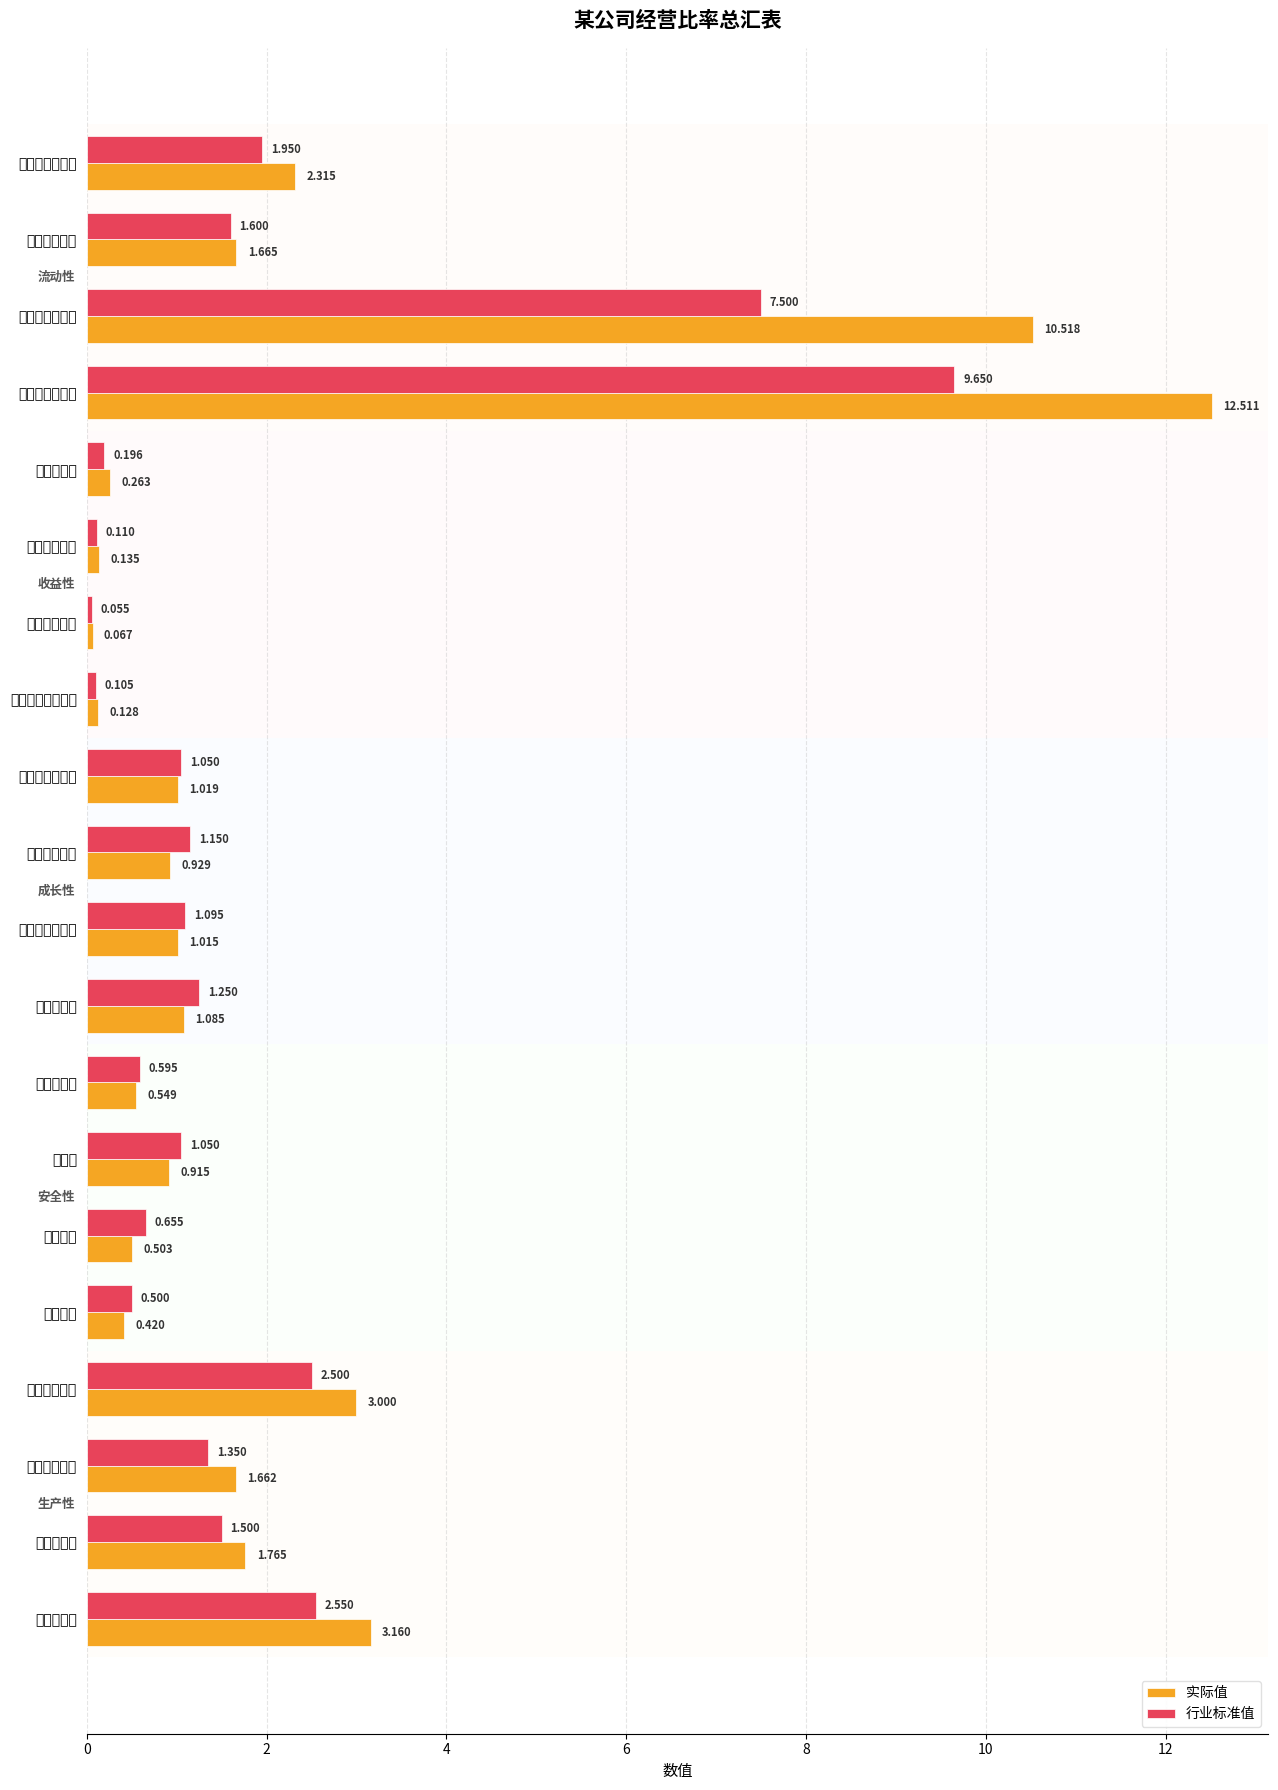

At which label is 实际值 closest to 6?

劳动装备率